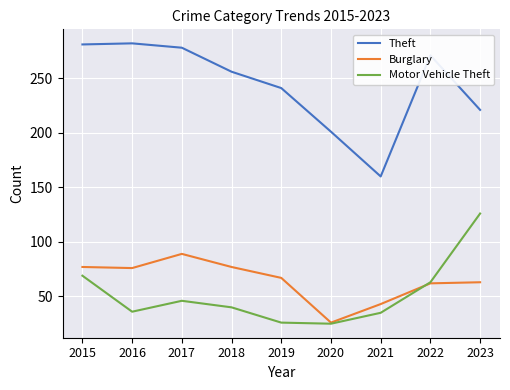

The Burglary series shows 77 at 2018. True or false?

True